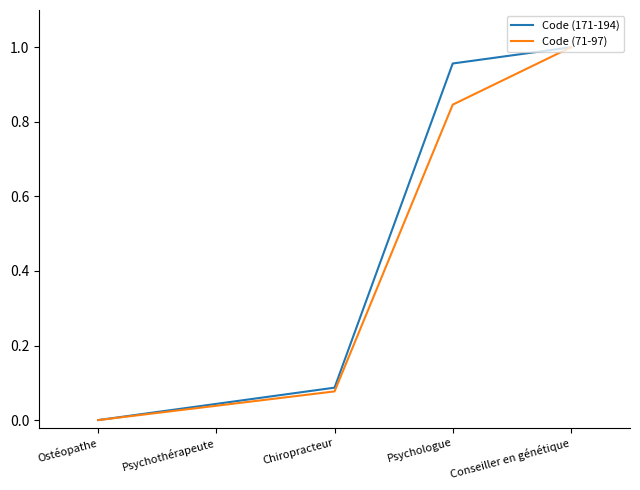

What position from the right is Psychothérapeute?

4